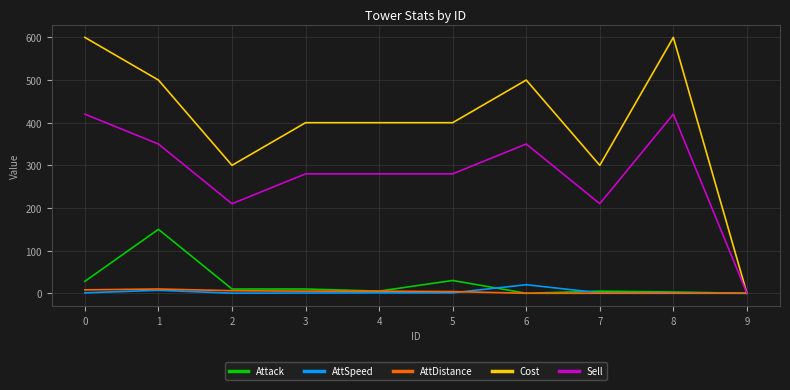

What is the sum of the Cost values at 5 and 4?

800.0